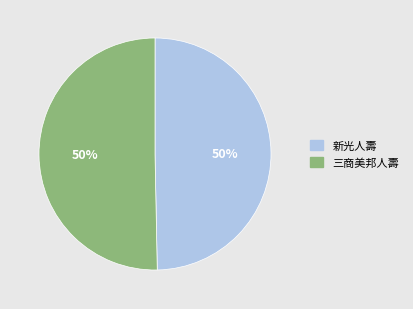

To the nearest percent, what is the combined percentage of 三商美邦人壽 and 新光人壽?

100%